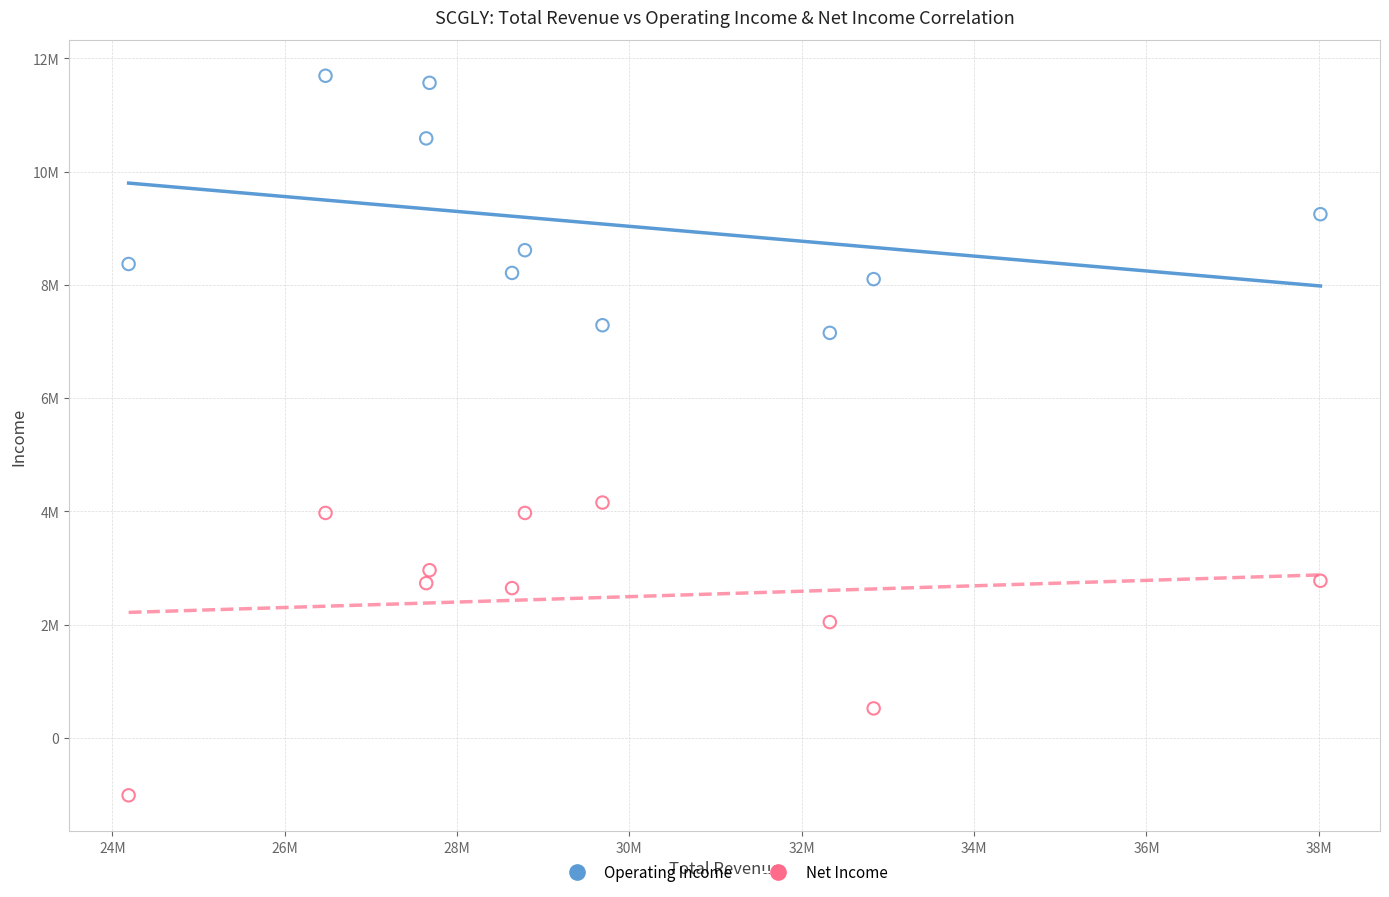

What are all the series names shown in the legend?

Operating Income, Net Income